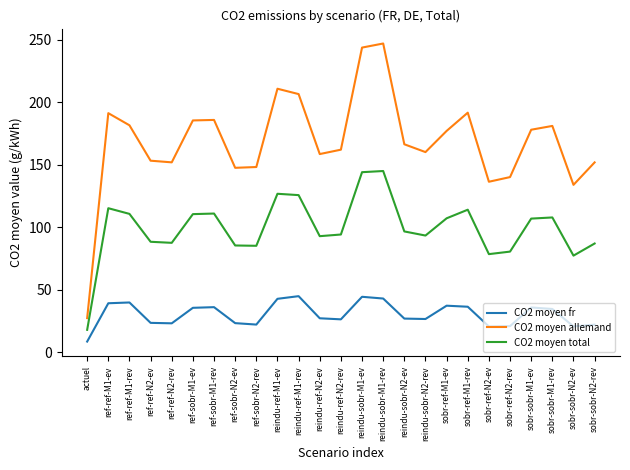

At which category does the chart reach its minimum across all series?

actuel